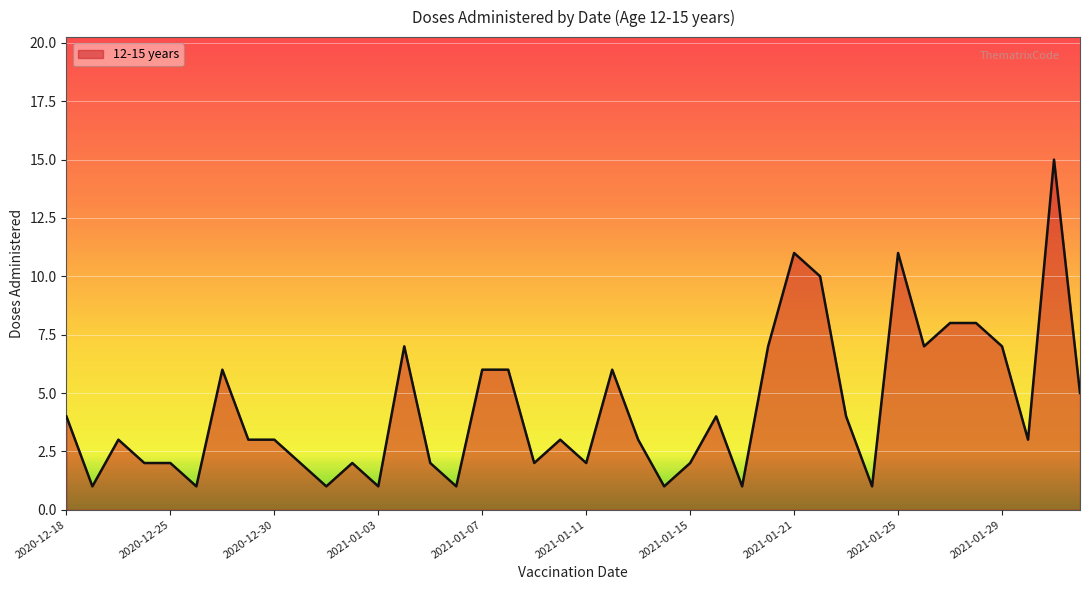

Reading left to right, list all the values displayed in this chart.

4	1	3	2	2	1	6	3	3	2	1	2	1	7	2	1	6	6	2	3	2	6	3	1	2	4	1	7	11	10	4	1	11	7	8	8	7	3	15	5